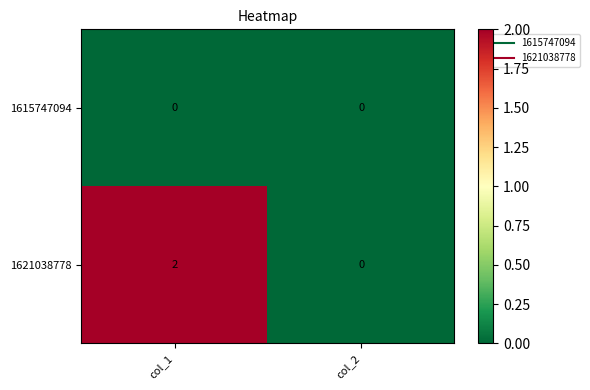

At col_1, list the series in order from smallest to largest.

1615747094, 1621038778